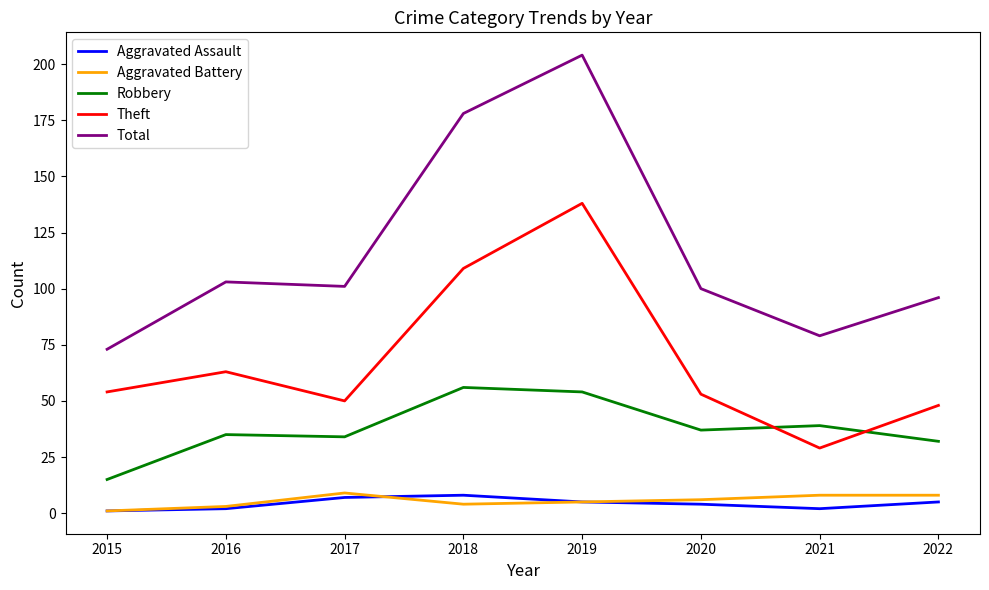

Reading left to right, what are all the values shown in this chart?

Aggravated Assault: 2015=1	2016=2	2017=7	2018=8	2019=5	2020=4	2021=2	2022=5
Aggravated Battery: 2015=1	2016=3	2017=9	2018=4	2019=5	2020=6	2021=8	2022=8
Robbery: 2015=15	2016=35	2017=34	2018=56	2019=54	2020=37	2021=39	2022=32
Theft: 2015=54	2016=63	2017=50	2018=109	2019=138	2020=53	2021=29	2022=48
Total: 2015=73	2016=103	2017=101	2018=178	2019=204	2020=100	2021=79	2022=96